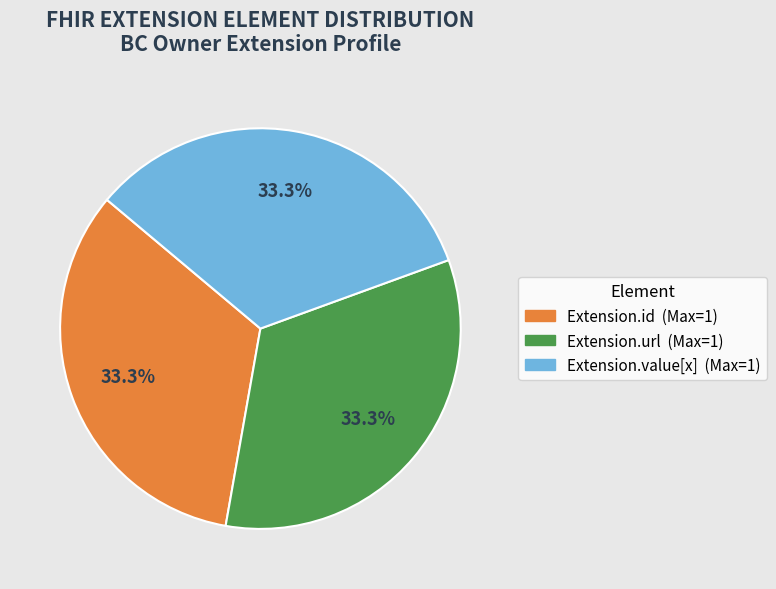

How many segments does this pie chart have?

3